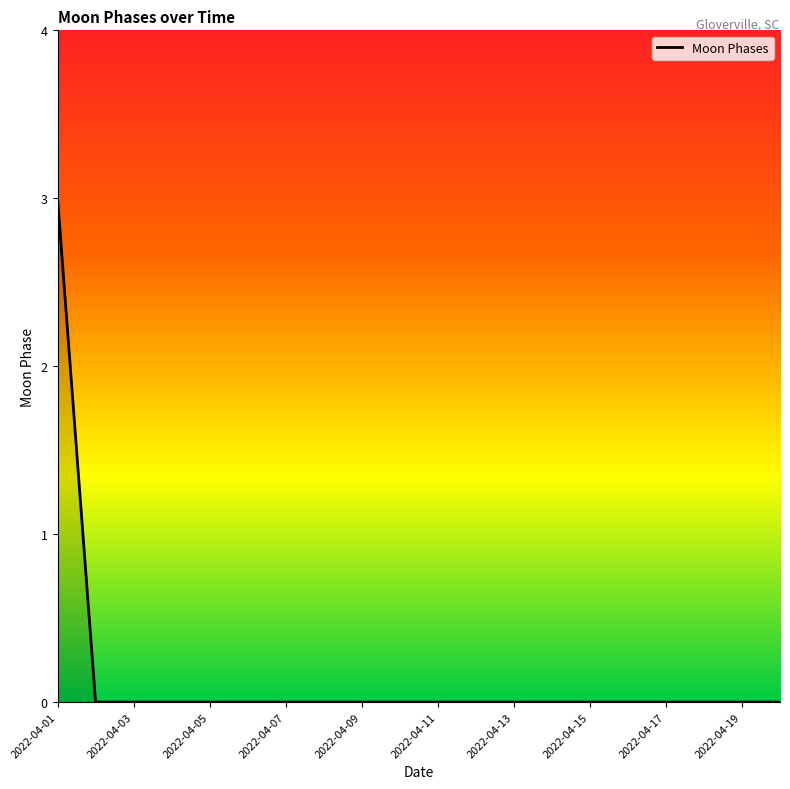

What is the difference between the maximum and minimum values?

3